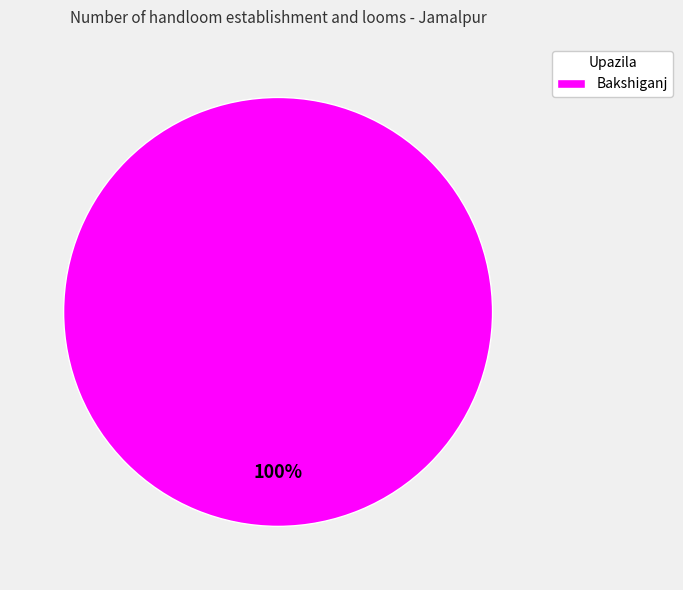

How many segments does this pie chart have?

1